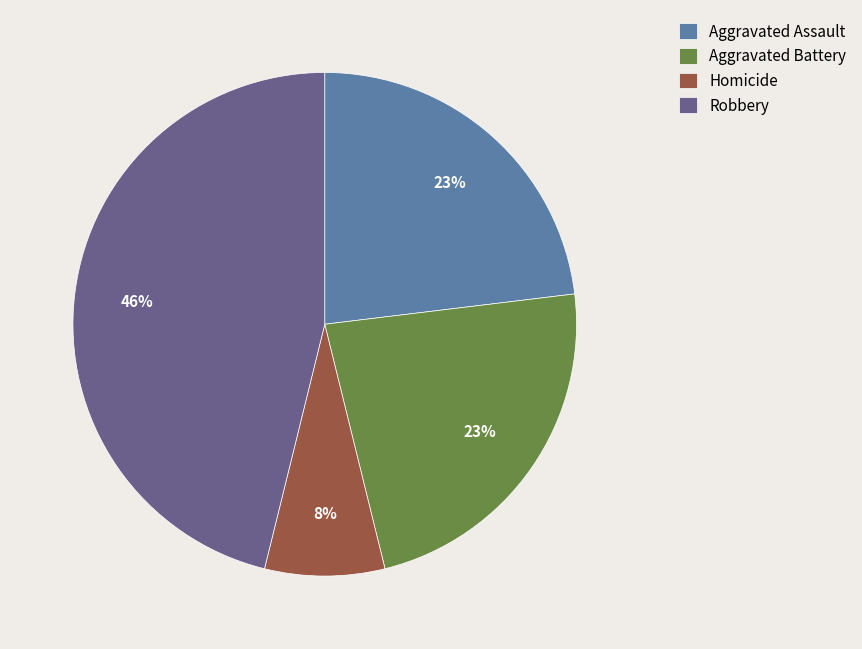

Count the number of slices in the pie.

4